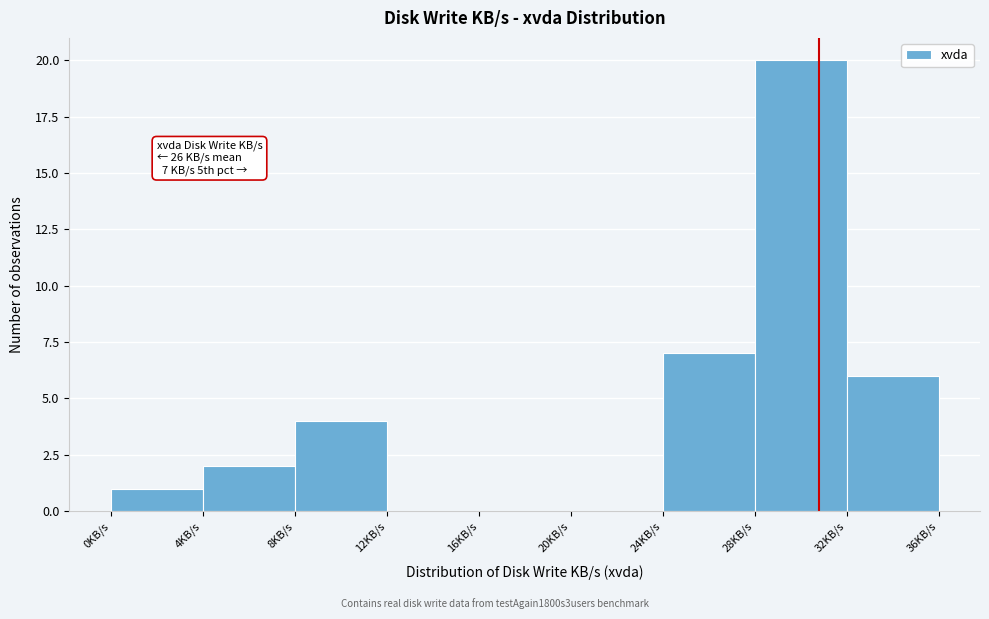

Over which range of the x-axis is the bar tallest?

28 to 32